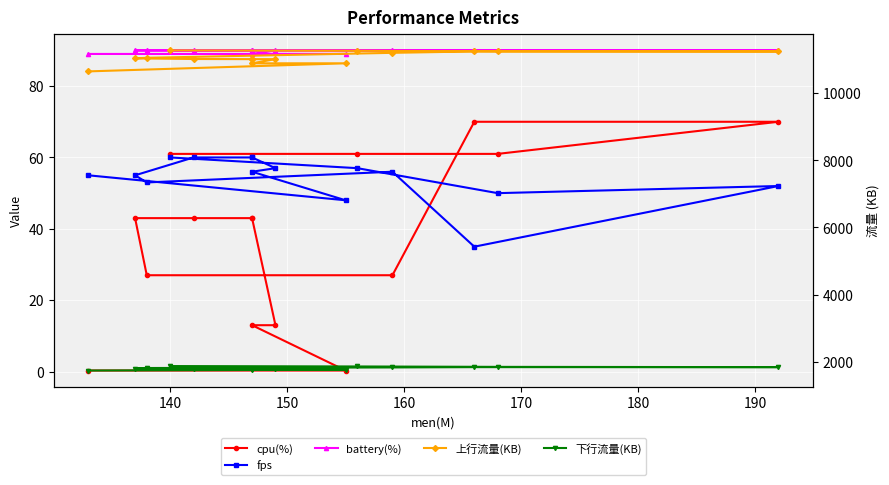

Reading left to right, what are all the values shown in this chart?

cpu(%): 0.3	0.3	13.0	13.0	43.0	43.0	43.0	43.0	27.0	27.0	70.0	70.0	61.0	61.0	61.0
fps: 55.0	48.0	56.0	57.0	60.0	60.0	60.0	55.0	53.0	56.0	35.0	52.0	50.0	57.0	60.0
battery(%): 89.0	89.0	89.0	90.0	90.0	90.0	90.0	90.0	90.0	90.0	90.0	90.0	90.0	90.0	90.0
上行流量(KB): 10650.0	10891.0	10891.0	11015.0	11015.0	11015.0	11019.0	11038.0	11055.0	11203.0	11245.0	11245.0	11249.0	11264.0	11276.0
下行流量(KB): 1734.0	1759.0	1760.0	1776.0	1776.0	1777.0	1780.0	1793.0	1809.0	1826.0	1835.0	1835.0	1843.0	1855.0	1867.0